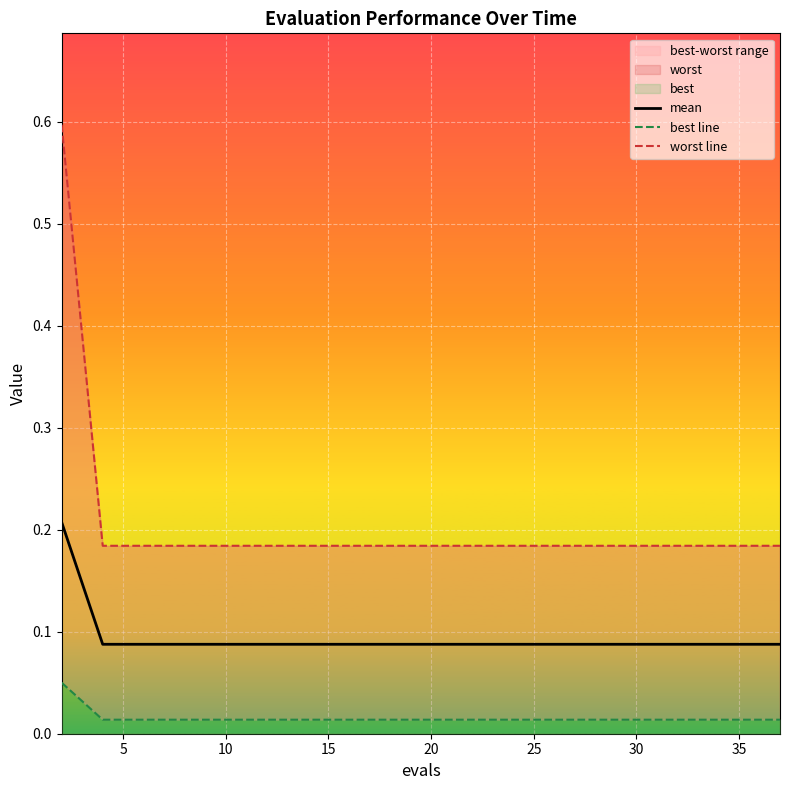

Which series has the largest total across all categories?

worst line